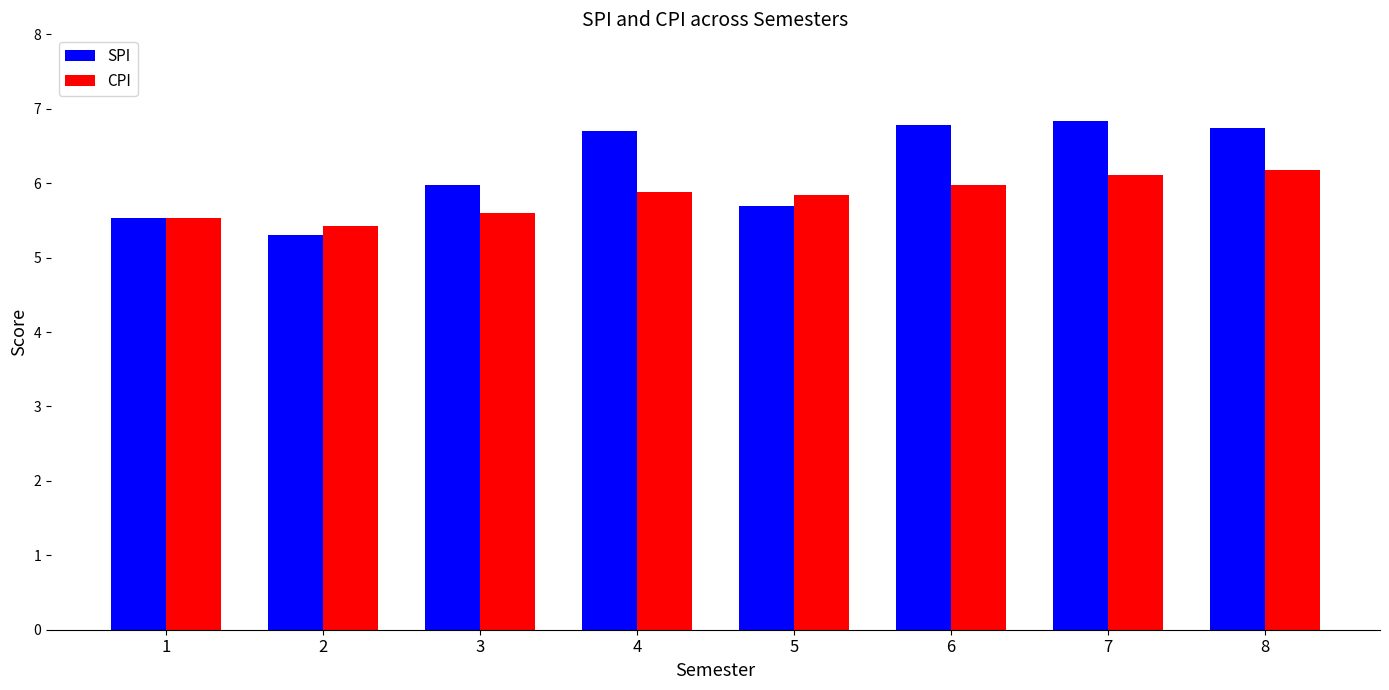

What is the total value across all series at 4?

12.6